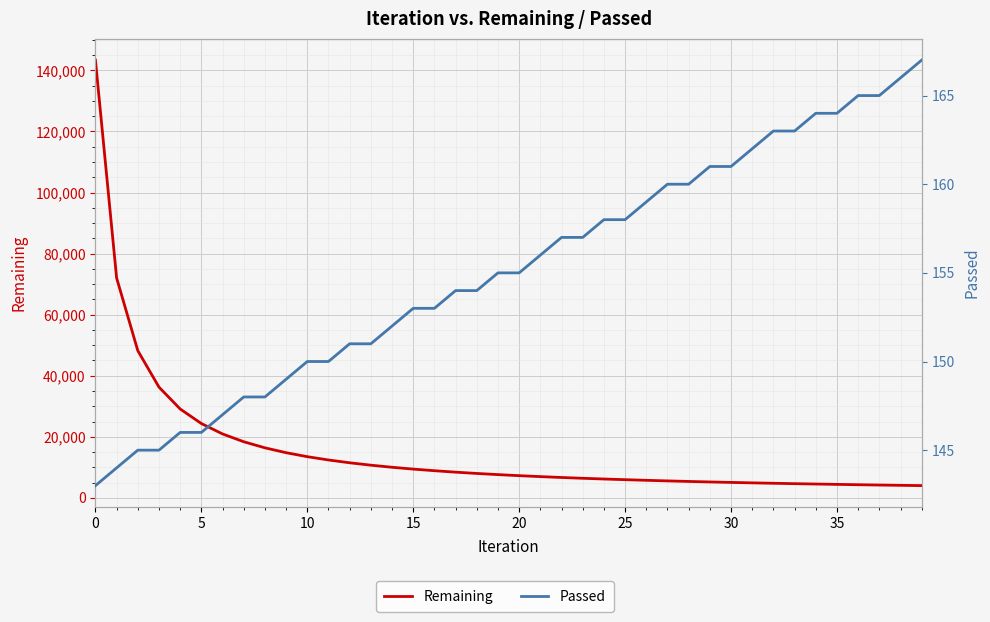

What is the label of the 17th point from the left?

16